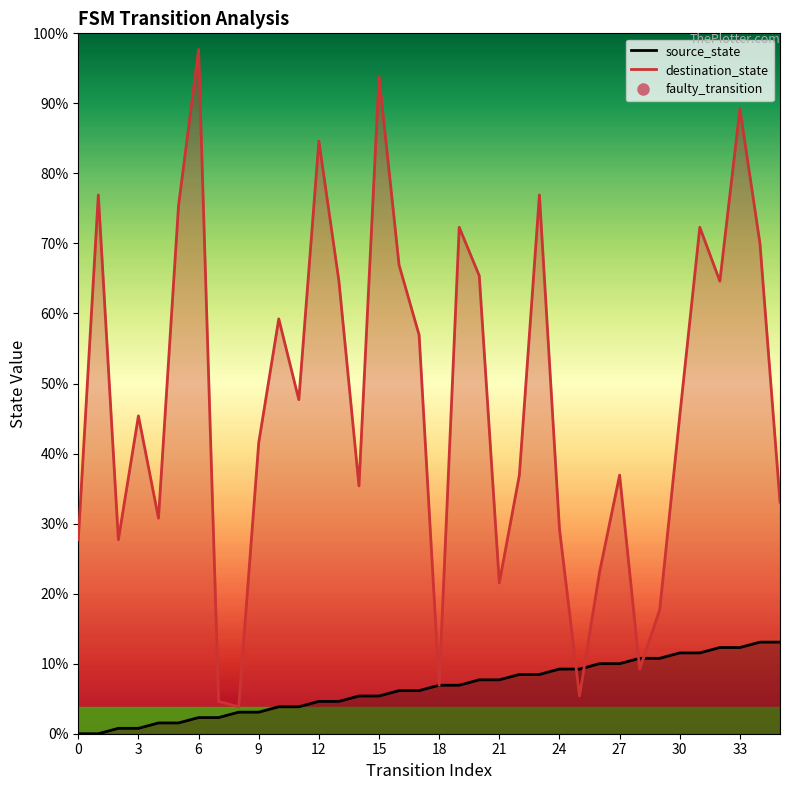

The destination_state series shows 51 at 5. True or false?

False